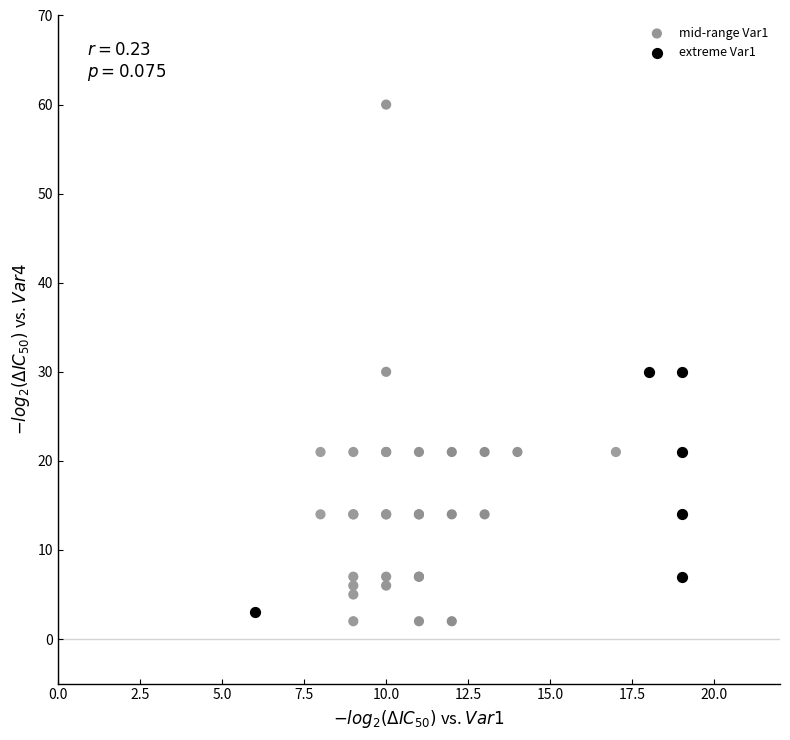

Which series has the widest spread of Y values?

mid-range Var1